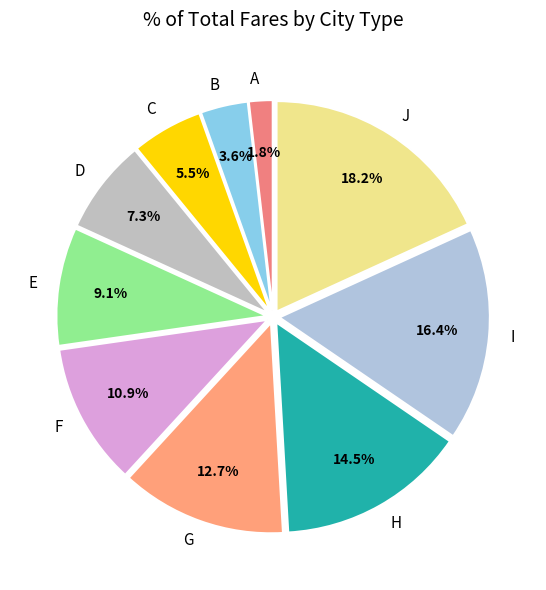

The G slice represents 13% of the pie. True or false?

True